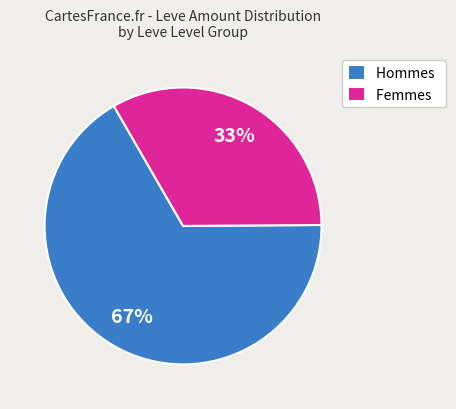

To the nearest percent, what portion does Femmes represent?

33%